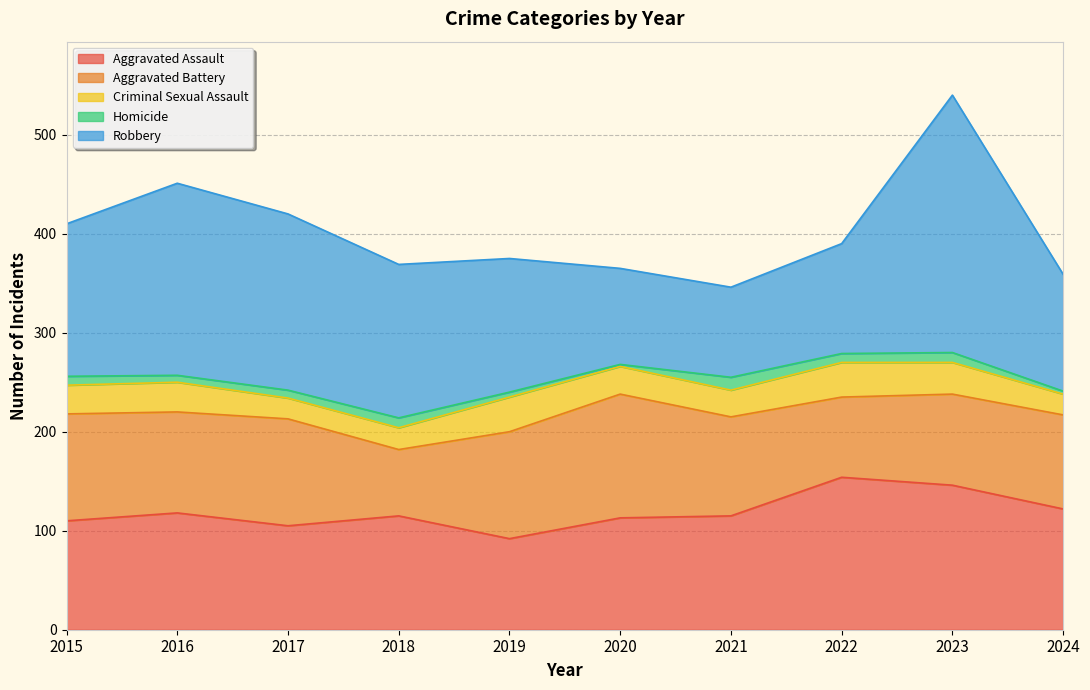

Reading left to right, what are all the values shown in this chart?

Aggravated Assault: 110	118	105	115	92	113	115	154	146	122
Aggravated Battery: 108	102	108	67	108	125	100	81	92	95
Criminal Sexual Assault: 29	30	21	22	35	28	27	35	32	21
Homicide: 9	7	8	10	5	2	13	9	10	3
Robbery: 154	194	178	155	135	97	91	111	260	118